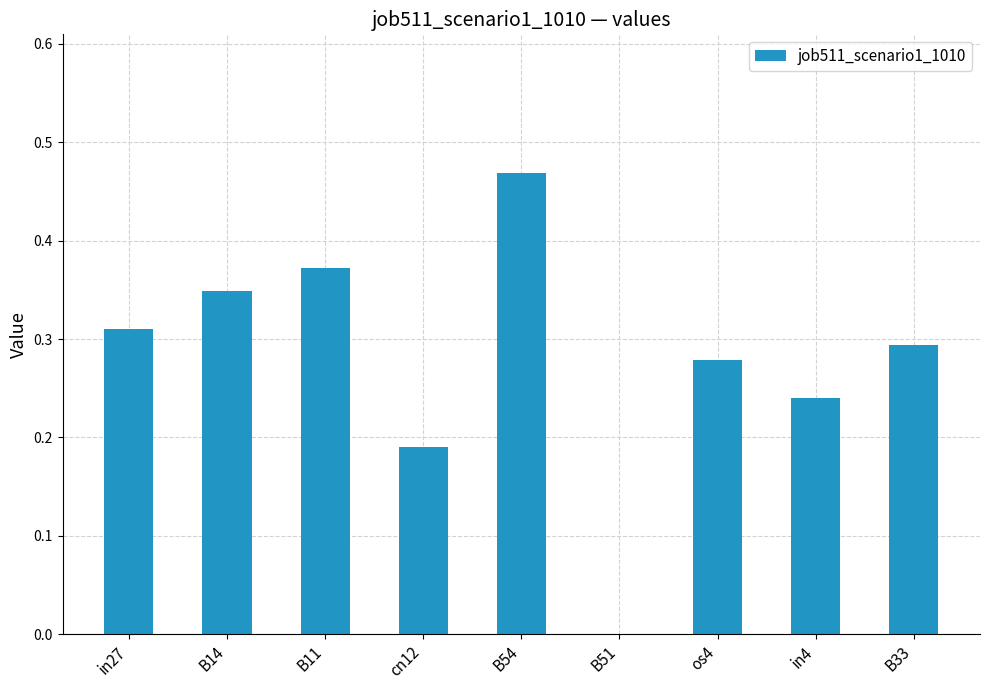

What is the sum of the values at B14 and in27?

0.7